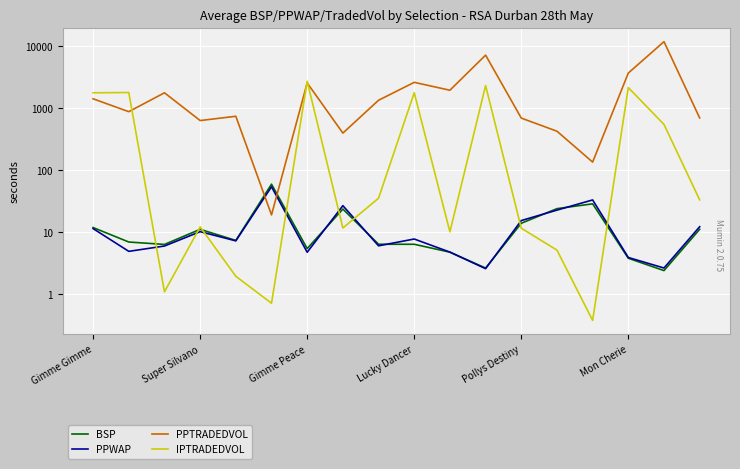

At Gimme Peace, list the series in order from largest to smallest.

IPTRADEDVOL, PPTRADEDVOL, BSP, PPWAP